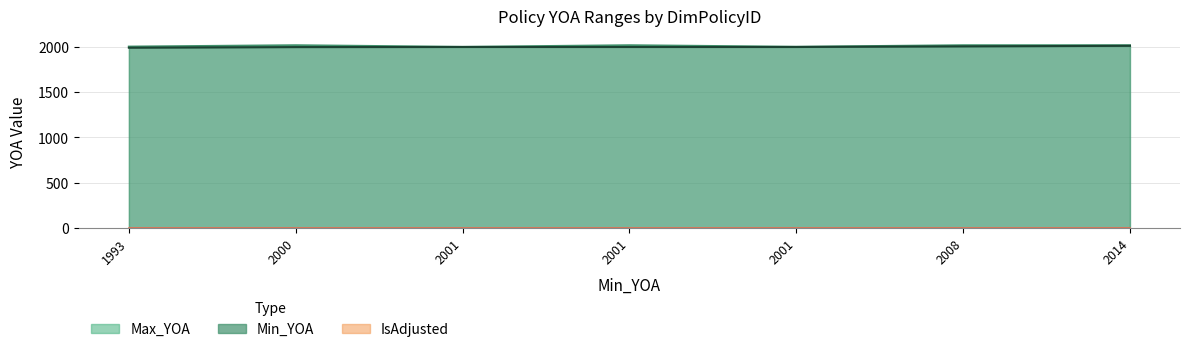

The Min_YOA series shows 2000 at 2000. True or false?

True